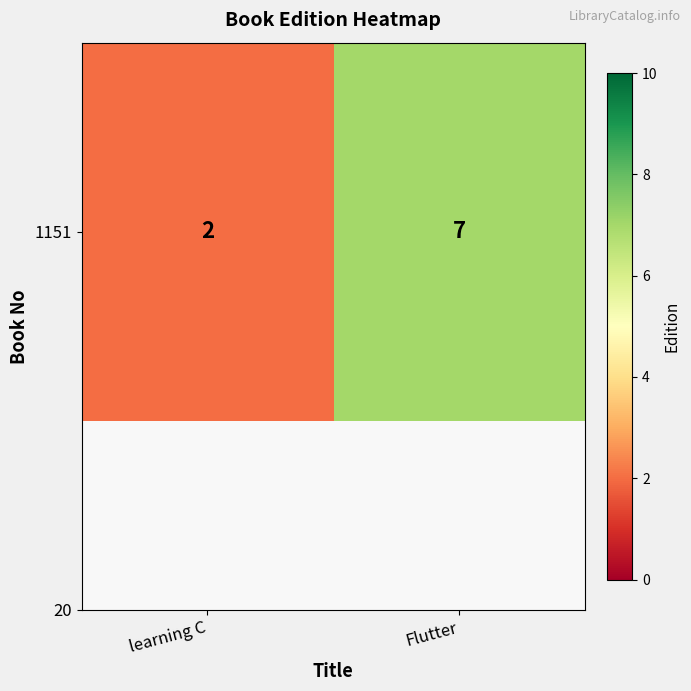

Rank the categories by value from lowest to highest.

learning C, Flutter